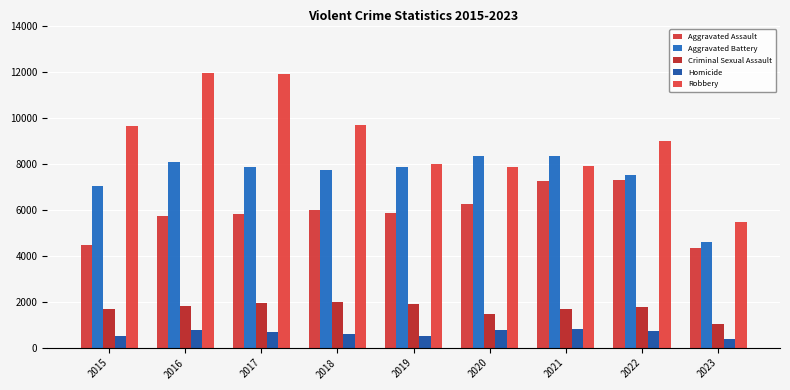

How many bars are there in total?

45